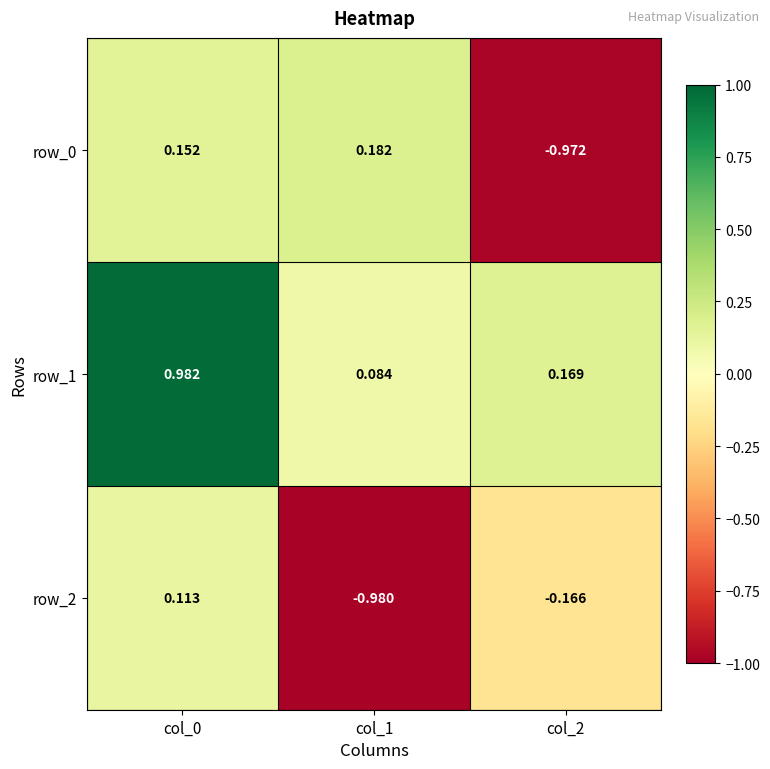

True or false: row_0 has a value of -1.4 at col_2.

False